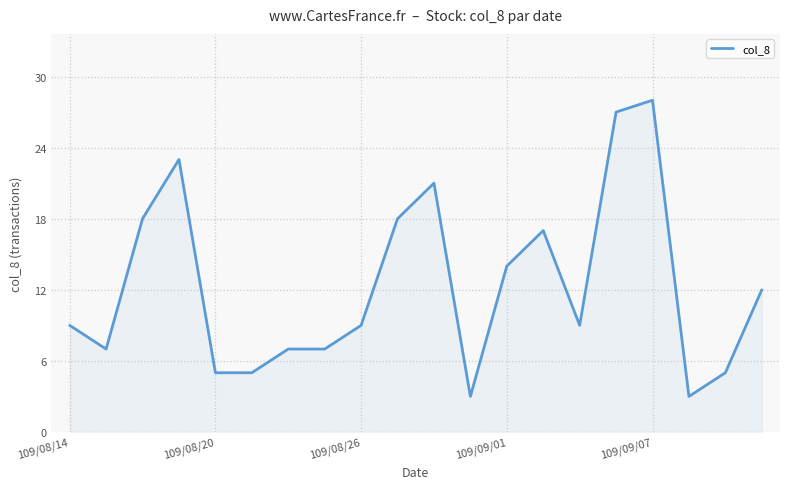

What is the difference between the maximum and minimum values?

25